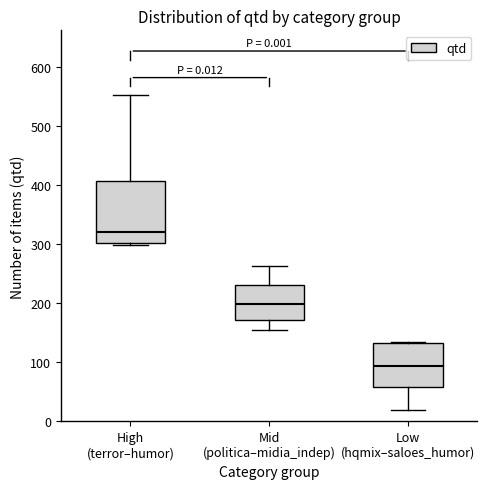

Which box has the lowest median line?

Low (hqmix–saloes_humor)